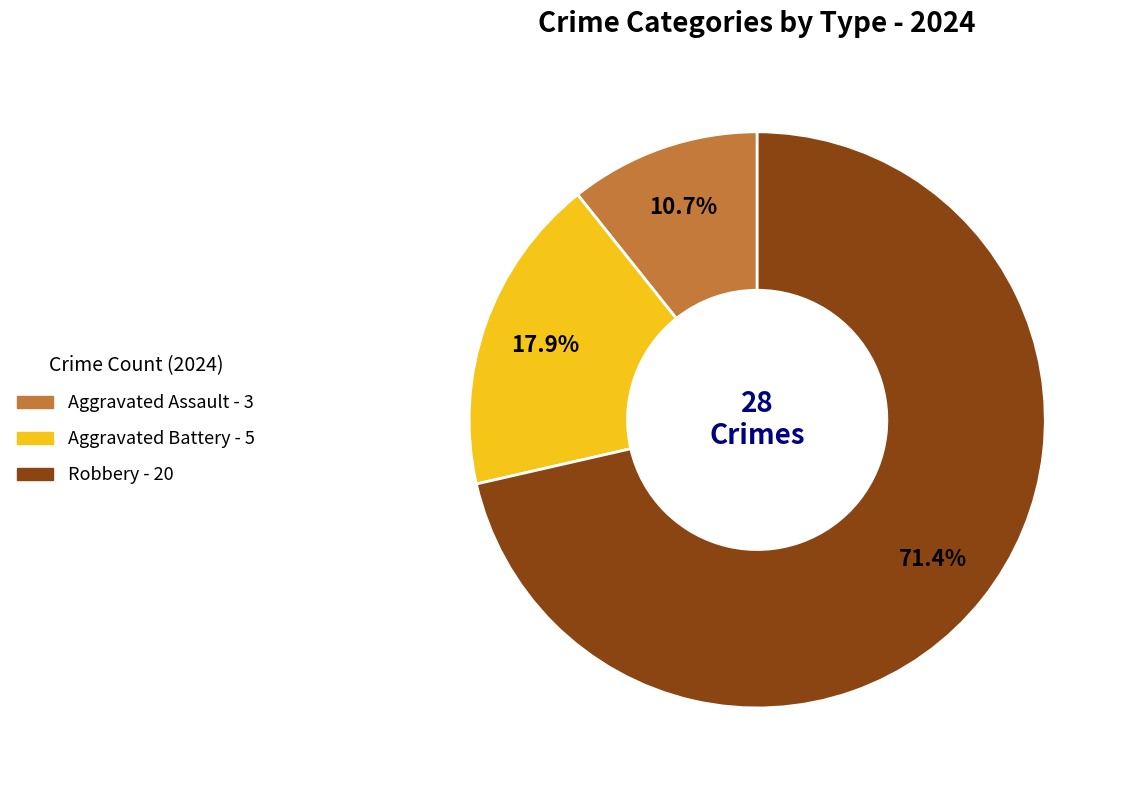

What percentage is the Aggravated Assault slice, to the nearest percent?

11%